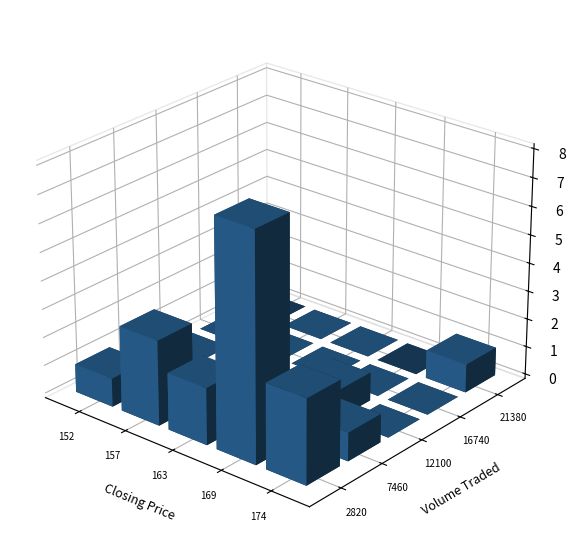

How many values in the closing series are below 170?

8